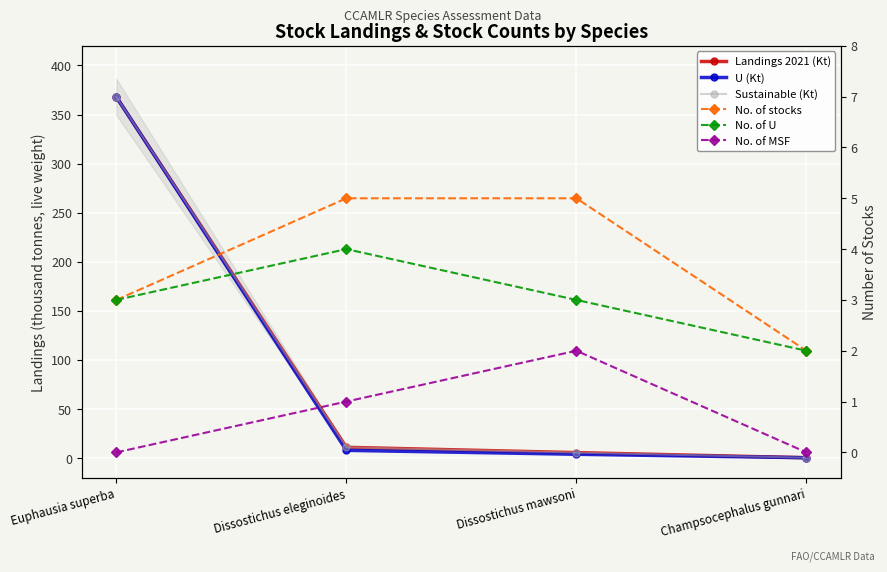

At how many categories does at least one series exceed 40?

1